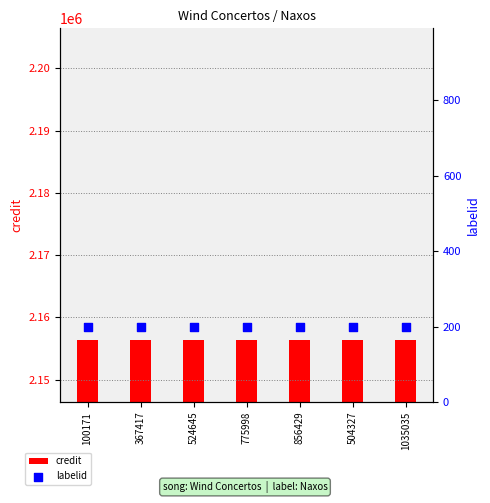

Which series reaches the maximum Y coordinate?

credit